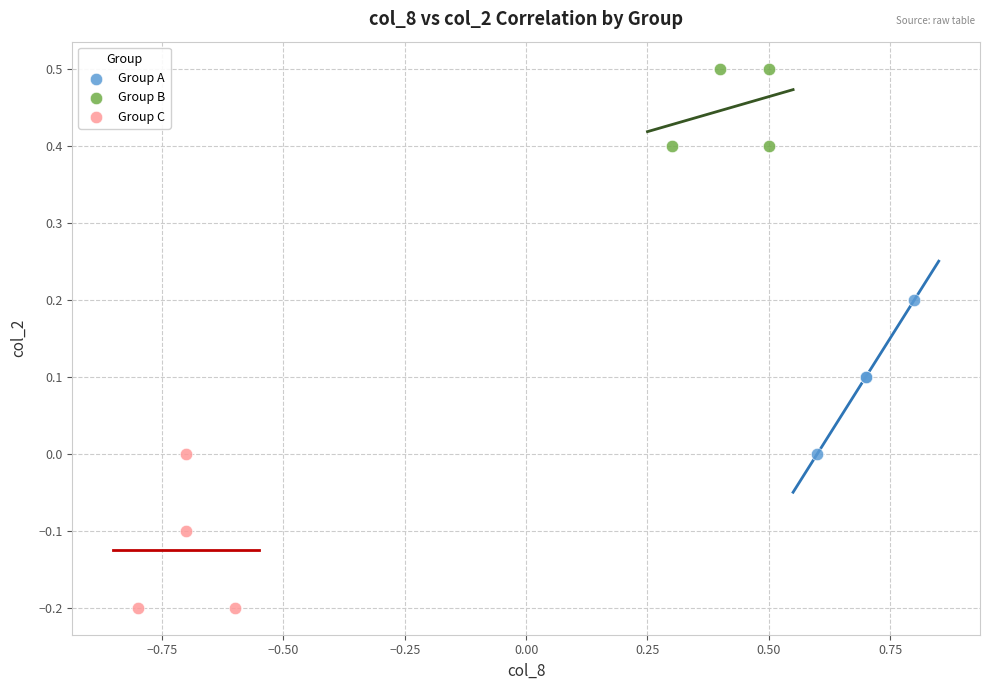

Which series contains the lowest Y value?

Group C